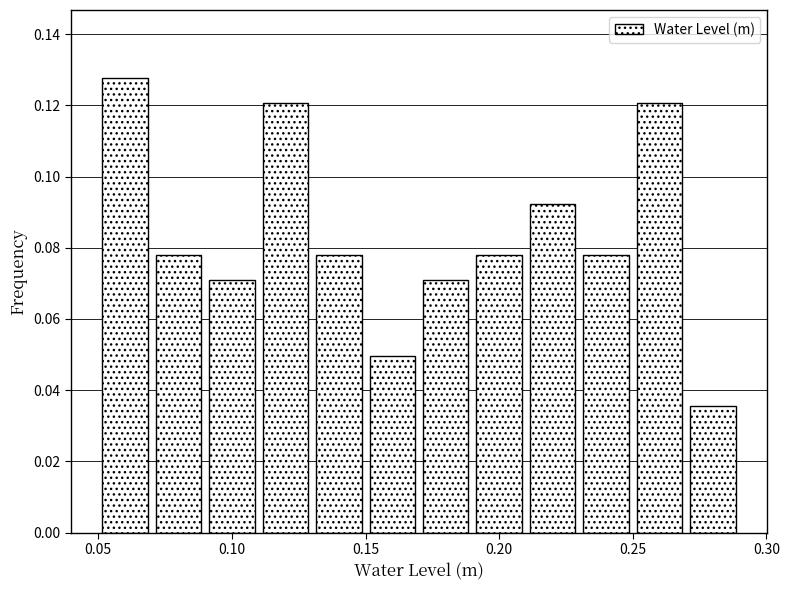

What is the height of the bar covering 0.25 to 0.27 on the x-axis? The values are not printed on the chart, so give them approximately, as read against the axis.

0.120